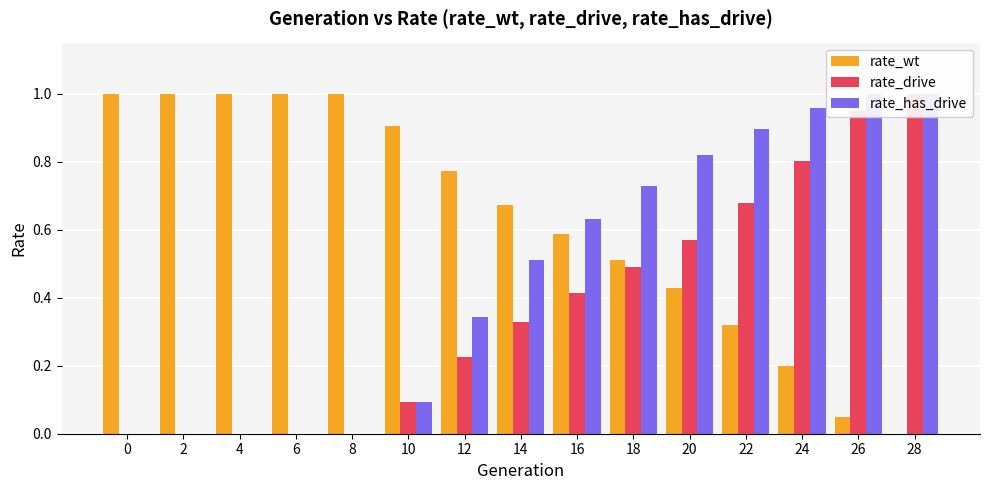

What is the value of the rate_has_drive bar at the 8th from the left?

0.5